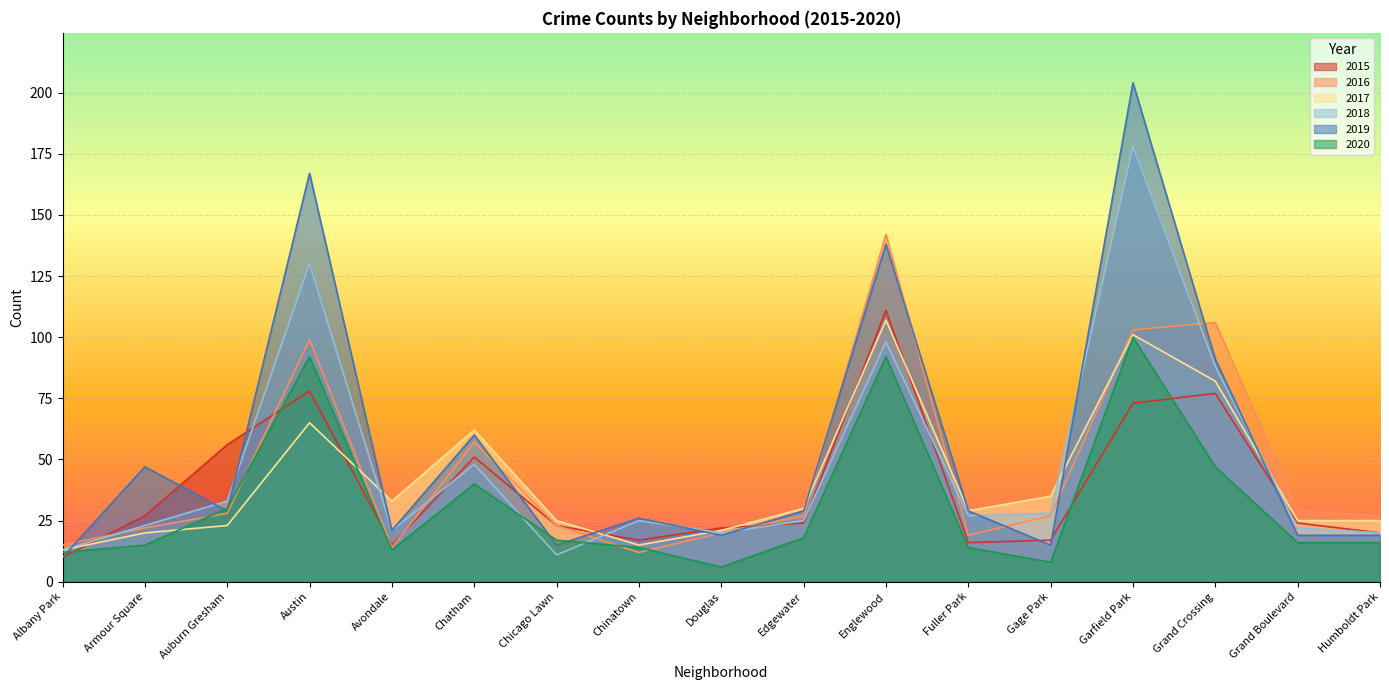

In 2019, how many points are lower than both neighbors (excluding endpoints)?

5